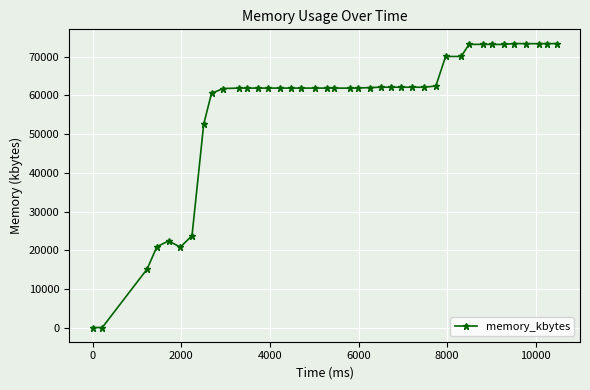

What is the maximum value shown in the chart?

73436